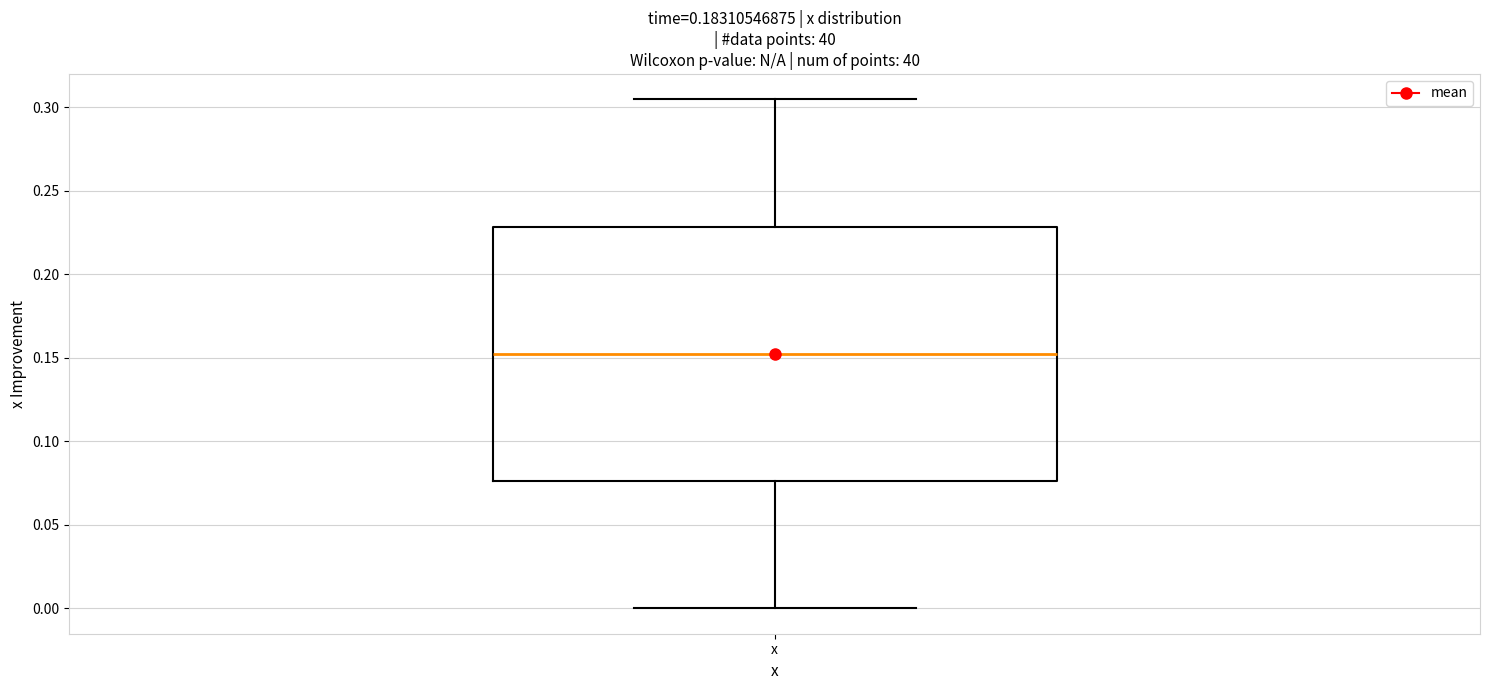

Read this box plot against the y-axis: the position of the median line, the range covered by the box, and the ends of both whiskers. The values are not printed on the chart, so give them approximately, as read against the axis.

median 0.150, box 0.075 to 0.230, whiskers 0.000 to 0.305